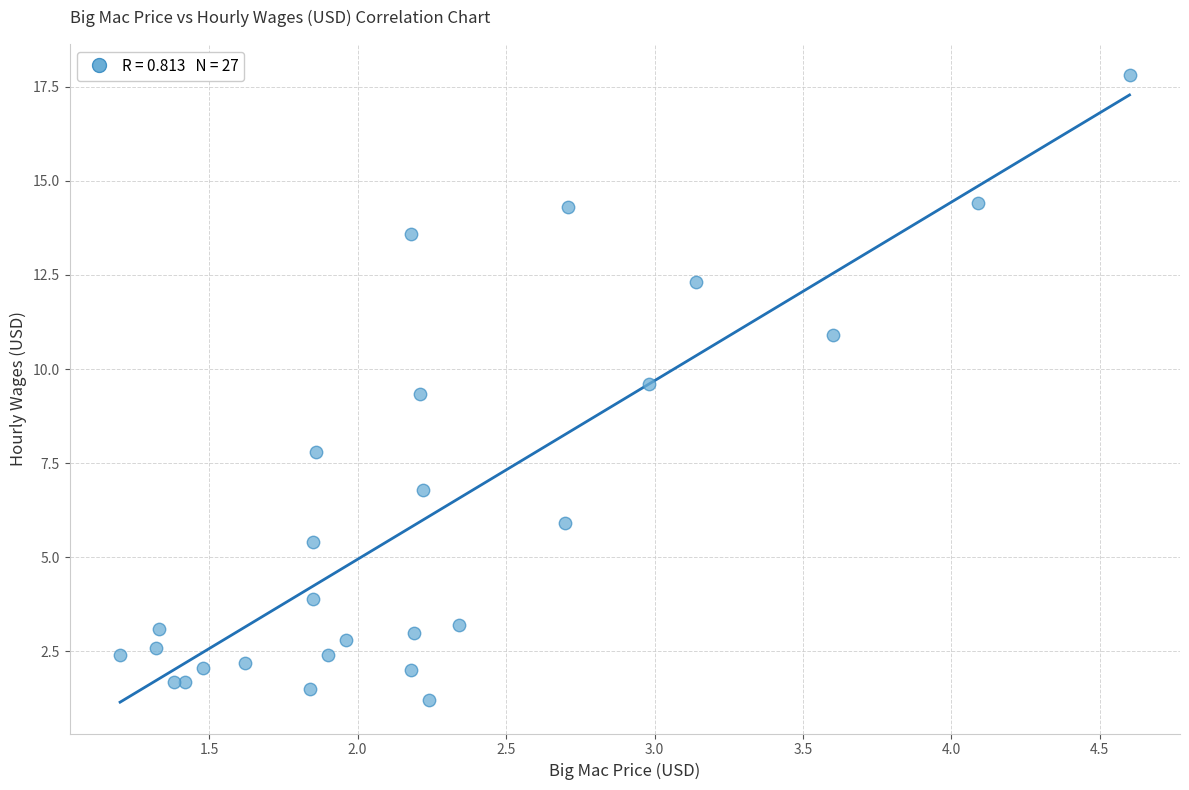

What is the range of X values (max minus min)?

3.4